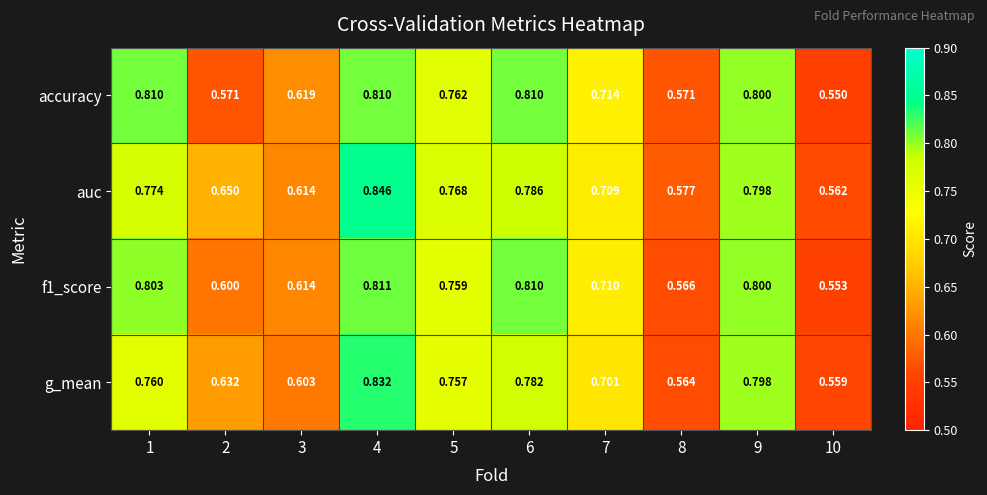

What is the greatest value displayed?

0.8